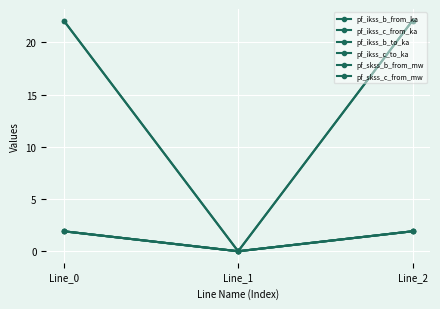

Does the chart have visible grid lines?

Yes